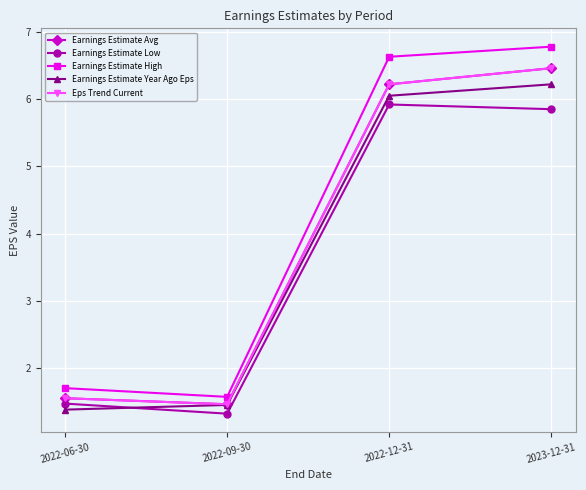

Reading left to right, transcribe all the data shown in this chart.

Earnings Estimate Avg: 2022-06-30=1.6	2022-09-30=1.5	2022-12-31=6.2	2023-12-31=6.5
Earnings Estimate Low: 2022-06-30=1.5	2022-09-30=1.3	2022-12-31=5.9	2023-12-31=5.8
Earnings Estimate High: 2022-06-30=1.7	2022-09-30=1.6	2022-12-31=6.6	2023-12-31=6.8
Earnings Estimate Year Ago Eps: 2022-06-30=1.4	2022-09-30=1.4	2022-12-31=6.0	2023-12-31=6.2
Eps Trend Current: 2022-06-30=1.6	2022-09-30=1.5	2022-12-31=6.2	2023-12-31=6.5